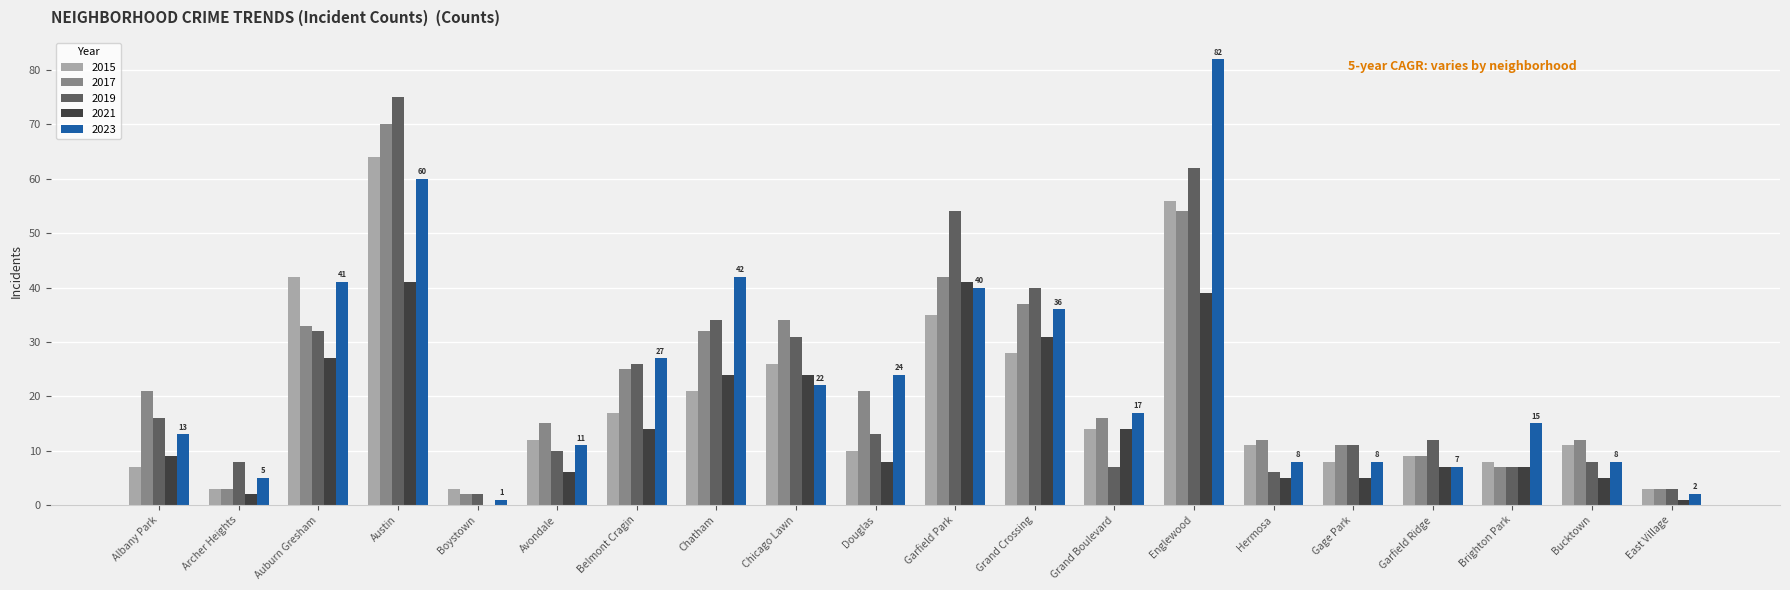

Read the 2021 value at Englewood, to the nearest 5.

40